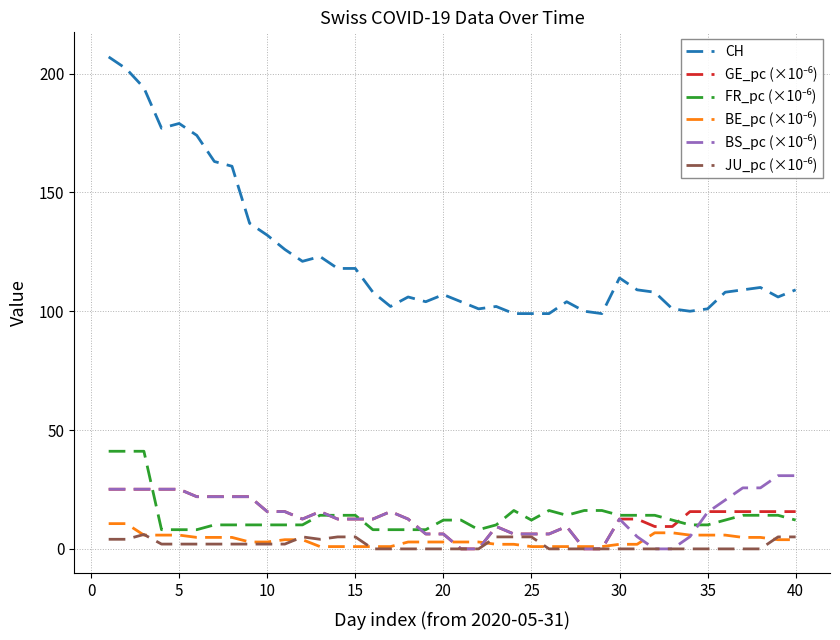

Which series has the largest total across all categories?

CH